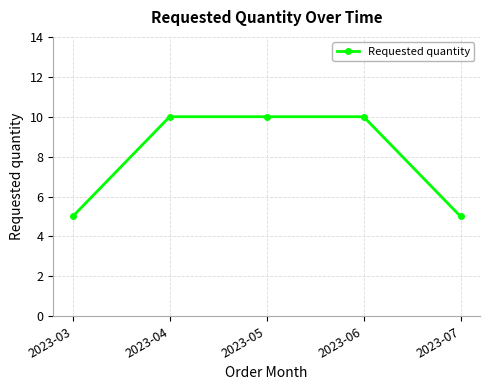

How many lines are shown in the chart?

1